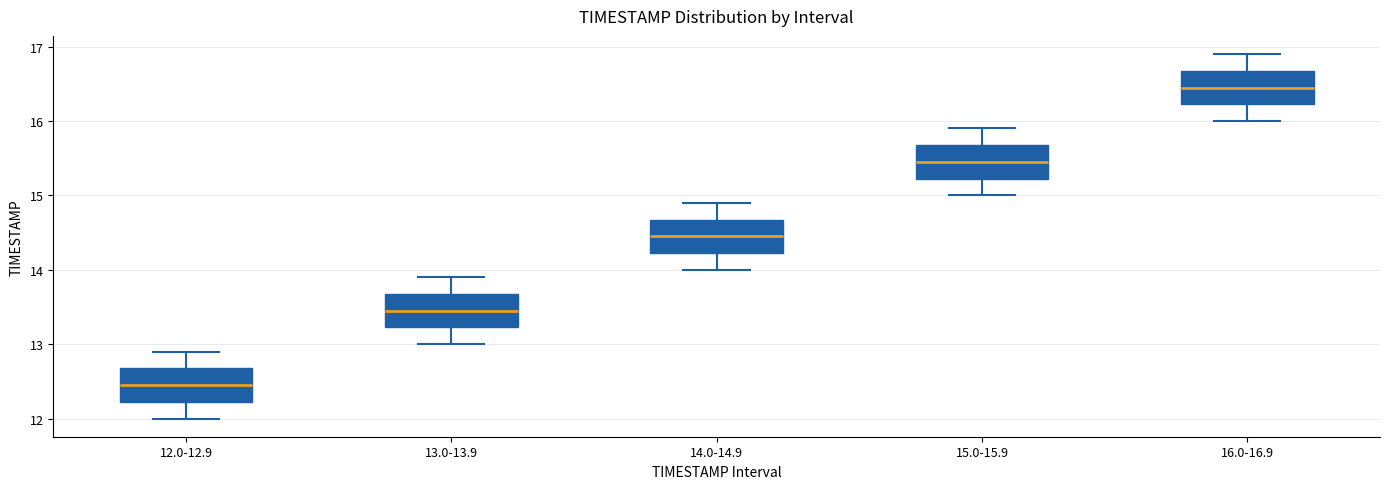

Reading left to right, read every box against the y-axis: the position of its median line, the range the box covers, and the ends of its whiskers. The values are not printed on the chart, so give them approximately, as read against the axis.

12.0-12.9: median 12.5, box 12.2 to 12.7, whiskers 12.0 to 12.9
13.0-13.9: median 13.5, box 13.2 to 13.7, whiskers 13.0 to 13.9
14.0-14.9: median 14.5, box 14.2 to 14.7, whiskers 14.0 to 14.9
15.0-15.9: median 15.5, box 15.2 to 15.7, whiskers 15.0 to 15.9
16.0-16.9: median 16.5, box 16.2 to 16.7, whiskers 16.0 to 16.9